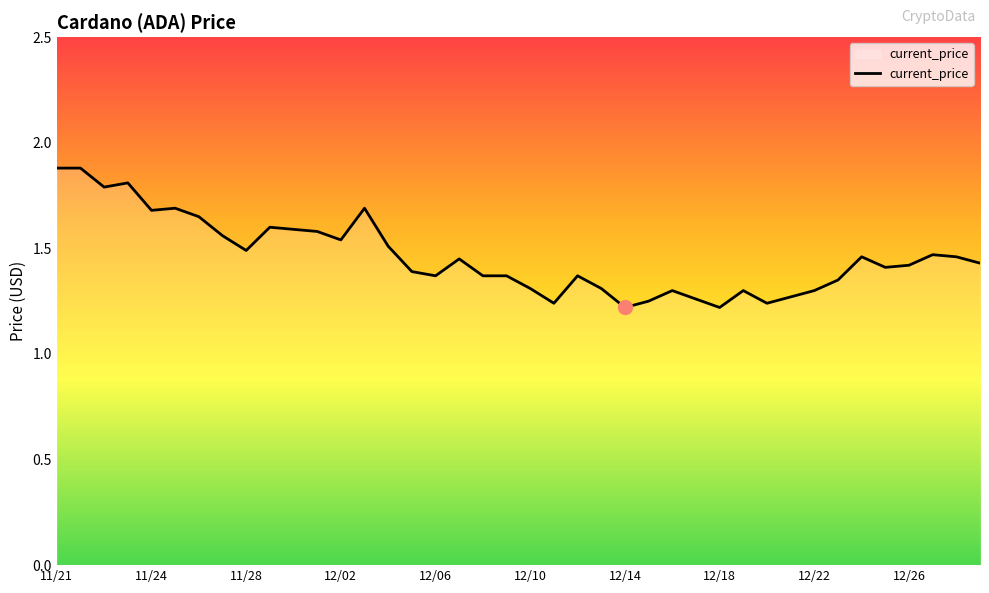

What is the difference between the maximum and minimum values?

0.7